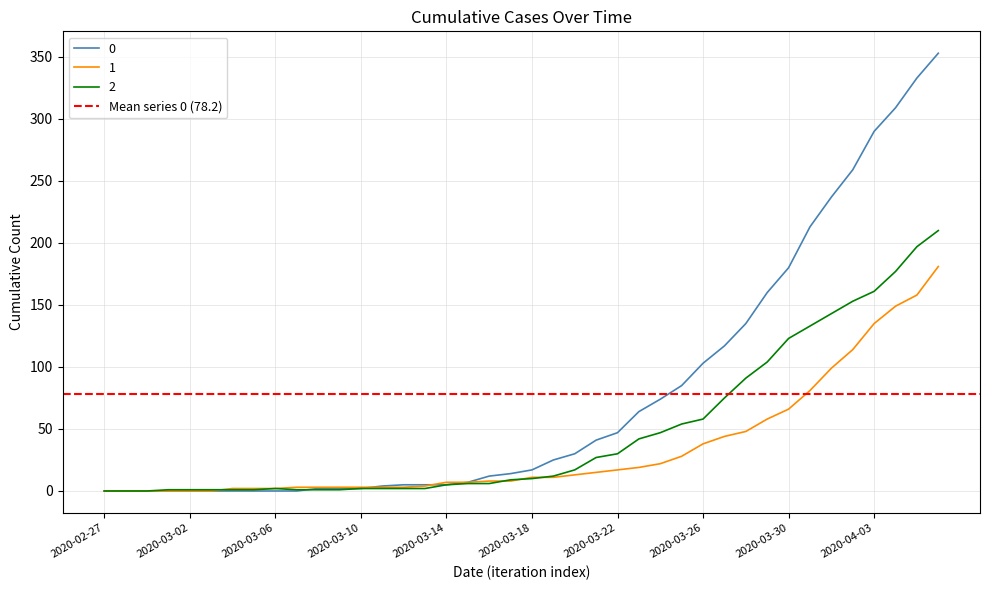

Reading left to right, extract all data points from this chart.

0: 2020-02-27=0	2020-02-28=0	2020-02-29=0	2020-03-01=0	2020-03-02=0	2020-03-03=0	2020-03-04=0	2020-03-05=0	2020-03-06=0	2020-03-07=0	2020-03-08=2	2020-03-09=2	2020-03-10=2	2020-03-11=4	2020-03-12=5	2020-03-13=5	2020-03-14=5	2020-03-15=7	2020-03-16=12	2020-03-17=14	2020-03-18=17	2020-03-19=25	2020-03-20=30	2020-03-21=41	2020-03-22=47	2020-03-23=64	2020-03-24=74	2020-03-25=85	2020-03-26=103	2020-03-27=117	2020-03-28=135	2020-03-29=160	2020-03-30=180	2020-03-31=213	2020-04-01=237	2020-04-02=259	2020-04-03=290	2020-04-04=309	2020-04-05=333	2020-04-06=353
1: 2020-02-27=0	2020-02-28=0	2020-02-29=0	2020-03-01=0	2020-03-02=0	2020-03-03=0	2020-03-04=2	2020-03-05=2	2020-03-06=2	2020-03-07=3	2020-03-08=3	2020-03-09=3	2020-03-10=3	2020-03-11=3	2020-03-12=3	2020-03-13=4	2020-03-14=7	2020-03-15=7	2020-03-16=8	2020-03-17=8	2020-03-18=11	2020-03-19=11	2020-03-20=13	2020-03-21=15	2020-03-22=17	2020-03-23=19	2020-03-24=22	2020-03-25=28	2020-03-26=38	2020-03-27=44	2020-03-28=48	2020-03-29=58	2020-03-30=66	2020-03-31=81	2020-04-01=99	2020-04-02=114	2020-04-03=135	2020-04-04=149	2020-04-05=158	2020-04-06=181
2: 2020-02-27=0	2020-02-28=0	2020-02-29=0	2020-03-01=1	2020-03-02=1	2020-03-03=1	2020-03-04=1	2020-03-05=1	2020-03-06=2	2020-03-07=1	2020-03-08=1	2020-03-09=1	2020-03-10=2	2020-03-11=2	2020-03-12=2	2020-03-13=2	2020-03-14=5	2020-03-15=6	2020-03-16=6	2020-03-17=9	2020-03-18=10	2020-03-19=12	2020-03-20=17	2020-03-21=27	2020-03-22=30	2020-03-23=42	2020-03-24=47	2020-03-25=54	2020-03-26=58	2020-03-27=75	2020-03-28=91	2020-03-29=104	2020-03-30=123	2020-03-31=133	2020-04-01=143	2020-04-02=153	2020-04-03=161	2020-04-04=177	2020-04-05=197	2020-04-06=210